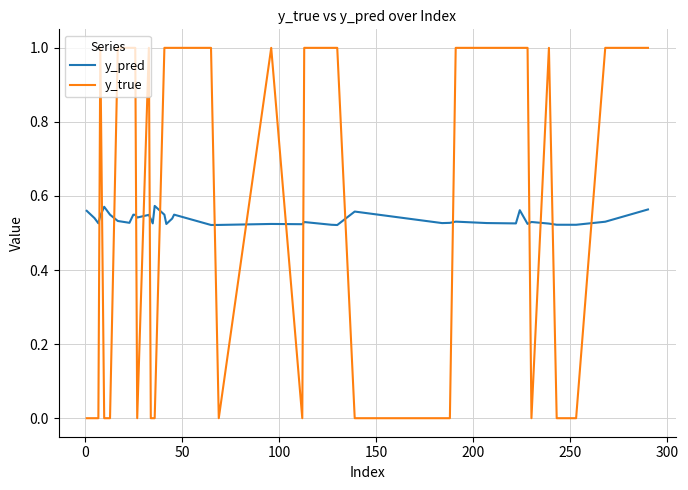

Rank the series by their maximum value, from lowest to highest.

y_pred, y_true